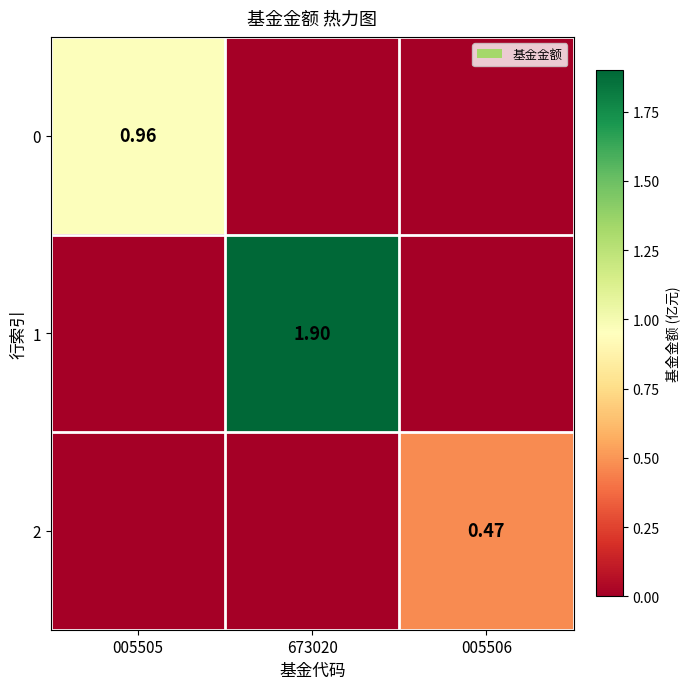

Is the value of 2 at 005506 greater than the value of 1 at 673020?

No